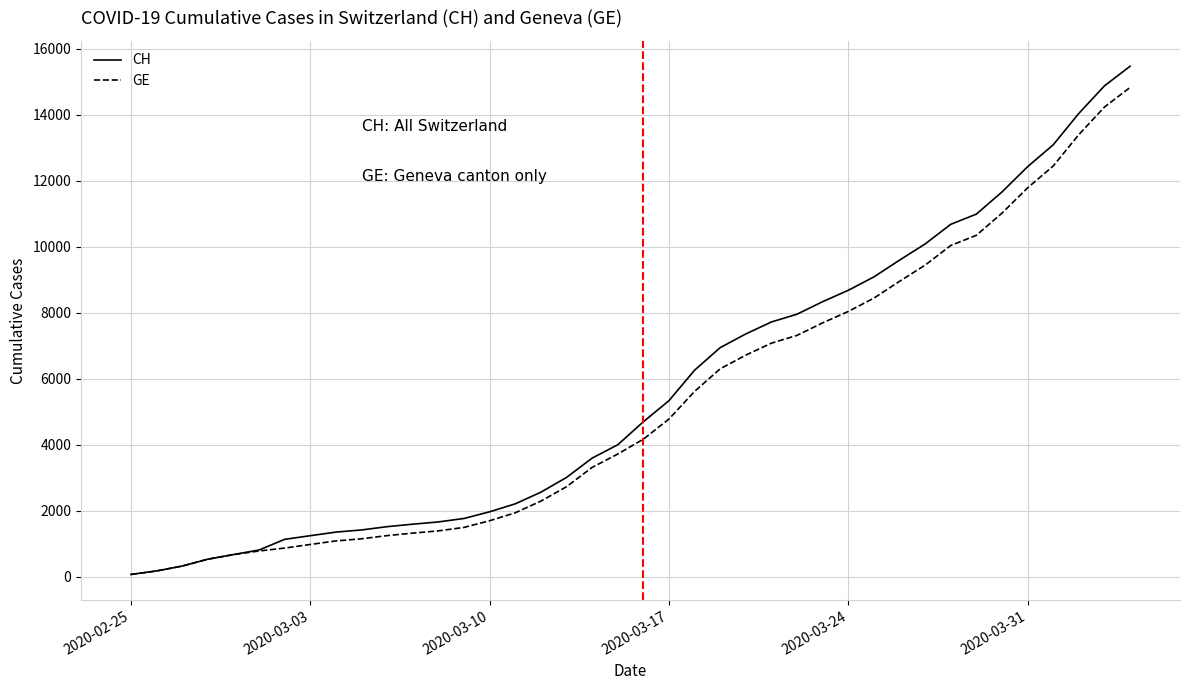

What are all the series names shown in the legend?

CH, GE